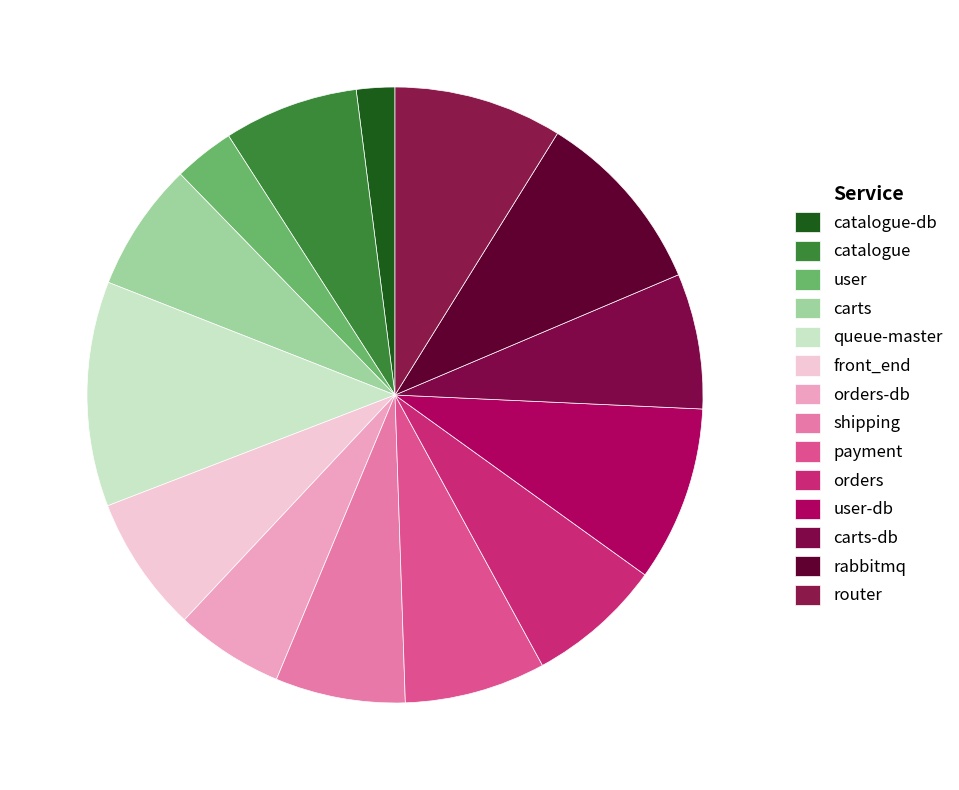

How much of the chart is everything except user-db?

90.8%